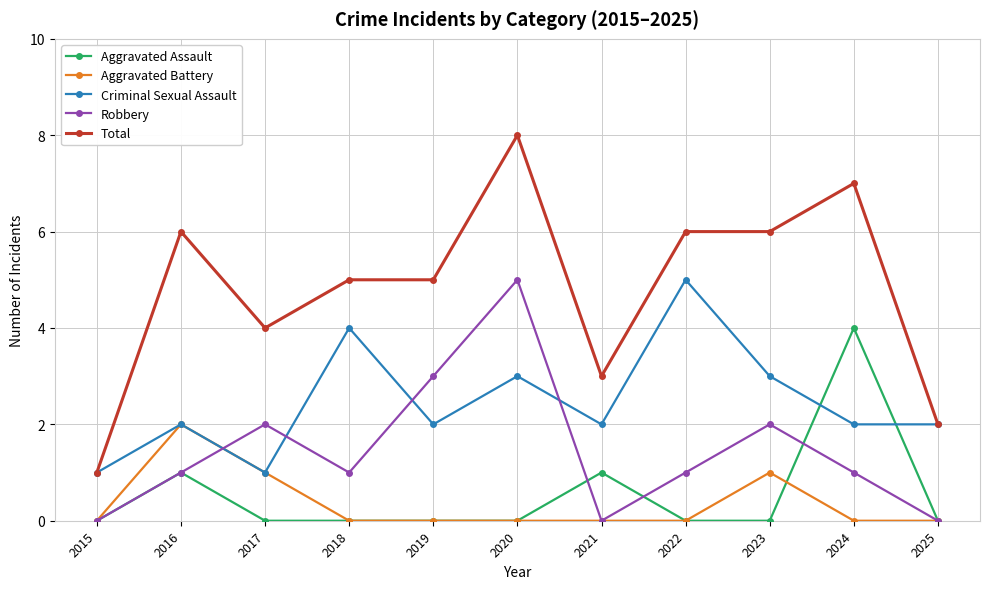

Where is the first local minimum for Total?

2017